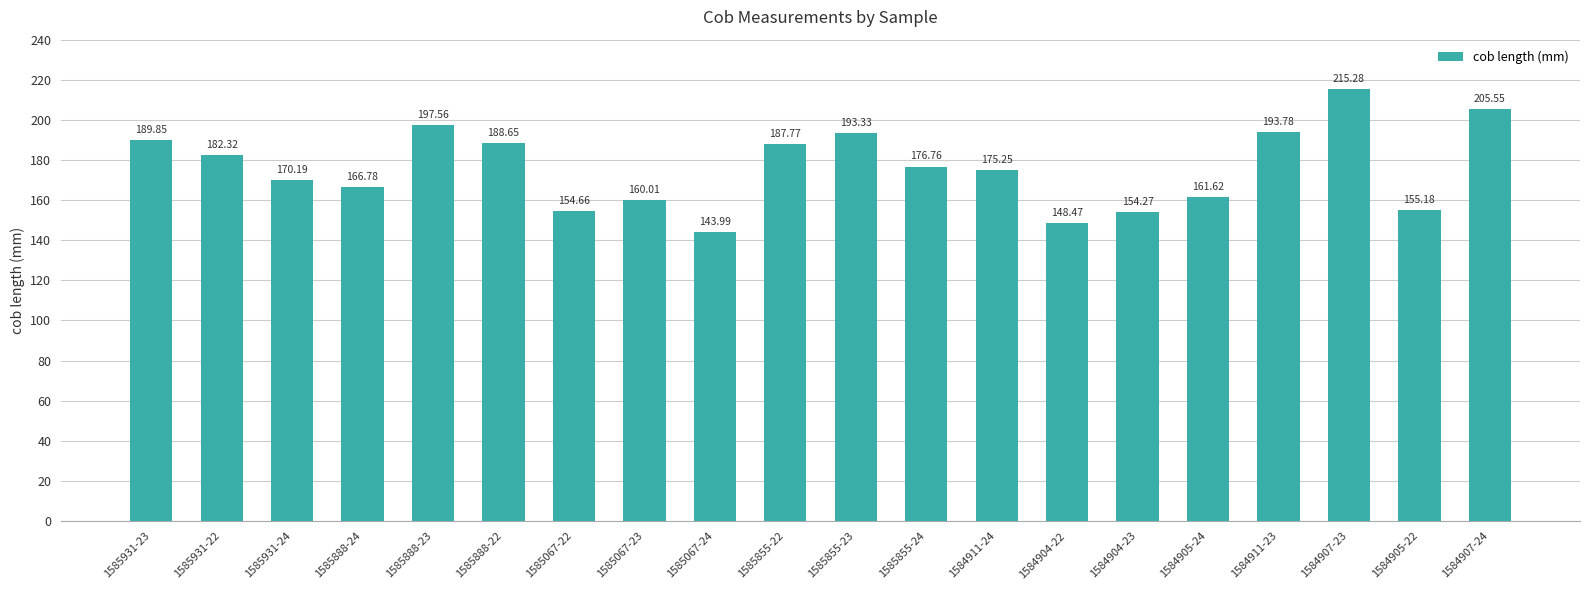

Count the number of categories in the chart.

20